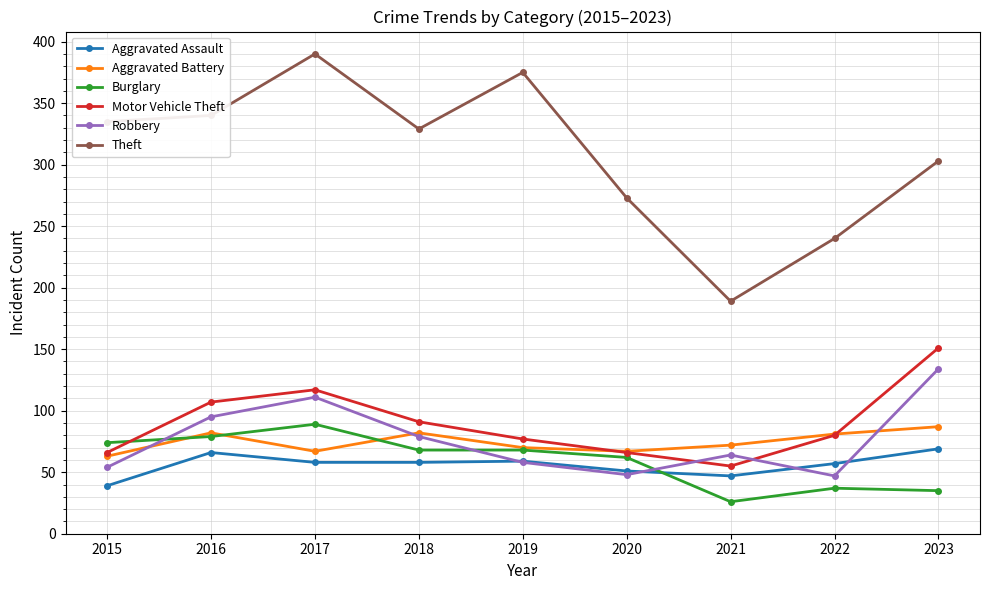

At which category is the sum across all series the highest?

2017